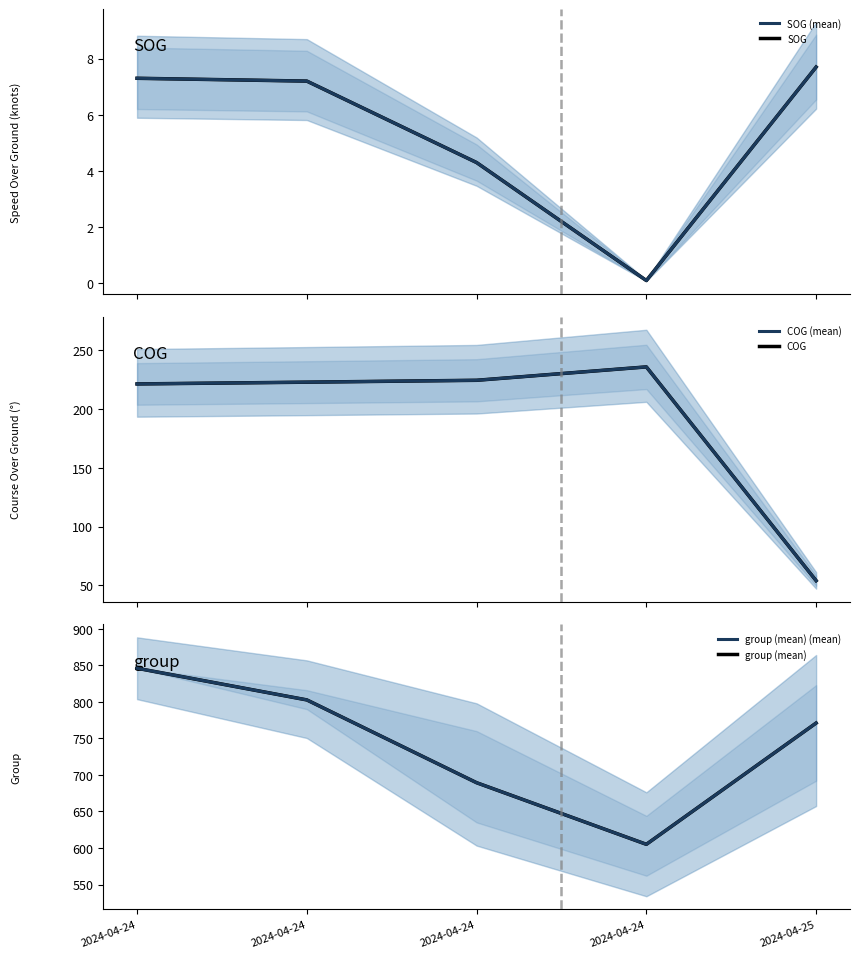

Which series changed the most between 2024-04-24 and 2024-04-24?

group (mean) (mean)